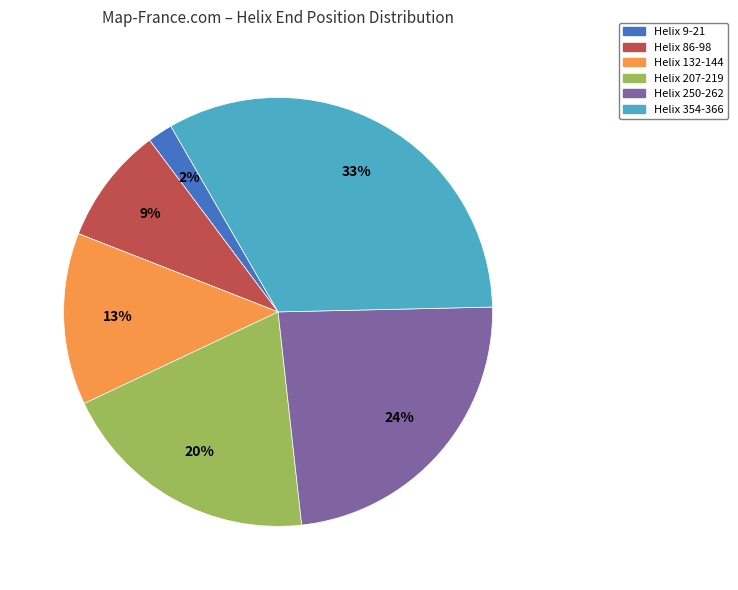

Which has a higher value, Helix 354-366 or Helix 132-144?

Helix 354-366